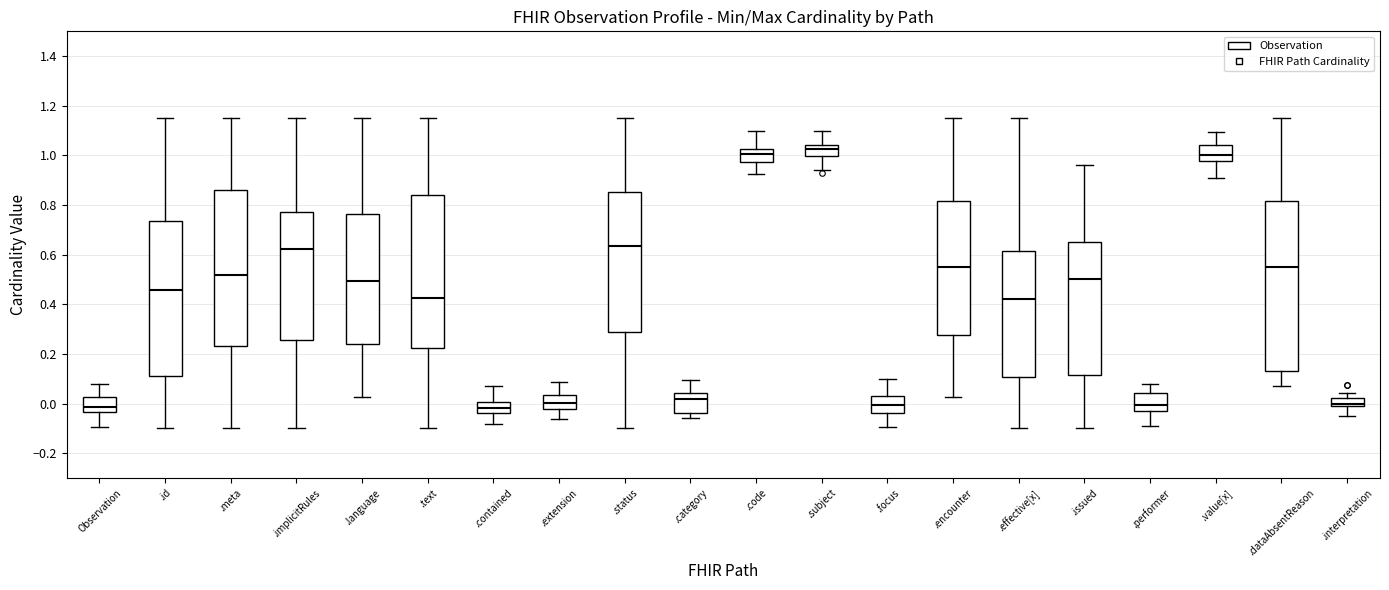

Reading left to right, read every box against the y-axis: the position of its median line, the range the box covers, and the ends of its whiskers. The values are not printed on the chart, so give them approximately, as read against the axis.

Observation: median -0.02, box -0.04 to 0.02, whiskers -0.10 to 0.08
.id: median 0.46, box 0.10 to 0.74, whiskers -0.10 to 1.16
.meta: median 0.52, box 0.24 to 0.86, whiskers -0.10 to 1.16
.implicitRules: median 0.62, box 0.26 to 0.78, whiskers -0.10 to 1.16
.language: median 0.50, box 0.24 to 0.76, whiskers 0.02 to 1.16
.text: median 0.42, box 0.22 to 0.84, whiskers -0.10 to 1.16
.contained: median -0.02, box -0.04 to 0.00, whiskers -0.08 to 0.06
.extension: median 0.00, box -0.02 to 0.04, whiskers -0.06 to 0.08
.status: median 0.64, box 0.30 to 0.86, whiskers -0.10 to 1.16
.category: median 0.02, box -0.04 to 0.04, whiskers -0.06 to 0.10
.code: median 1.00, box 0.98 to 1.02, whiskers 0.92 to 1.10
.subject: median 1.02, box 1.00 to 1.04, whiskers 0.94 to 1.10
.focus: median 0.00, box -0.04 to 0.04, whiskers -0.10 to 0.10
.encounter: median 0.54, box 0.28 to 0.82, whiskers 0.02 to 1.16
.effective[x]: median 0.42, box 0.10 to 0.62, whiskers -0.10 to 1.16
.issued: median 0.50, box 0.12 to 0.66, whiskers -0.10 to 0.96
.performer: median 0.00, box -0.04 to 0.04, whiskers -0.08 to 0.08
.value[x]: median 1.00, box 0.98 to 1.04, whiskers 0.92 to 1.10
.dataAbsentReason: median 0.54, box 0.14 to 0.82, whiskers 0.08 to 1.16
.interpretation: median 0.00, box -0.02 to 0.02, whiskers -0.06 to 0.04